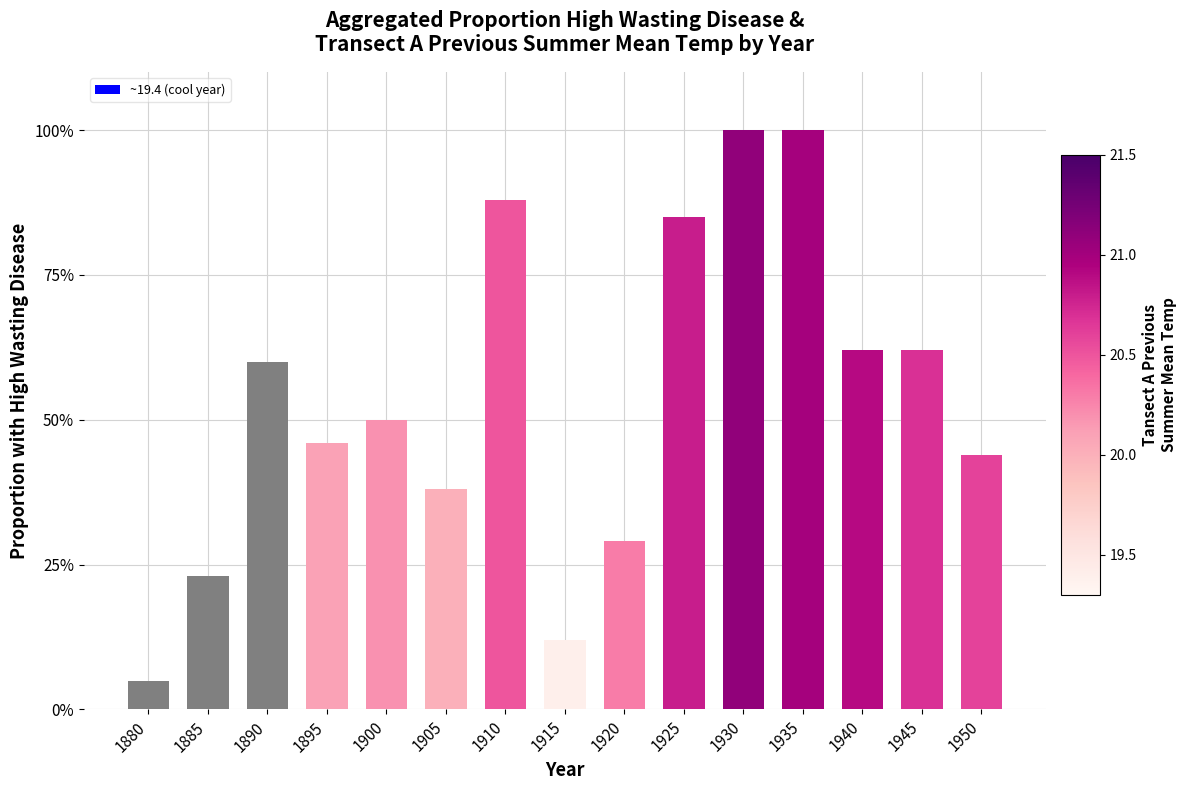

Between 1895 and 1945, which is larger?

1945